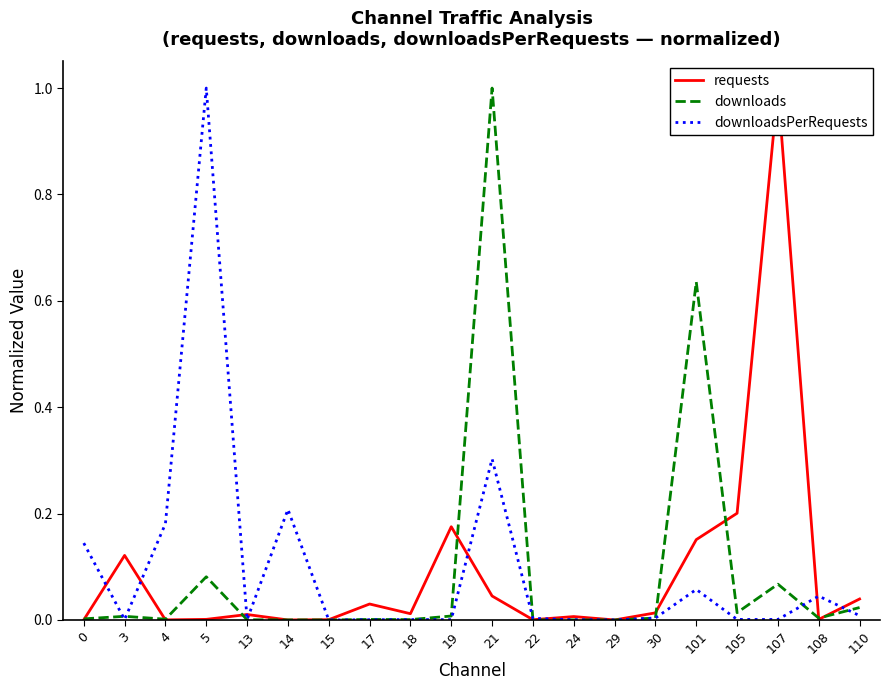

List the series in order of their peak value, lowest first.

requests, downloads, downloadsPerRequests